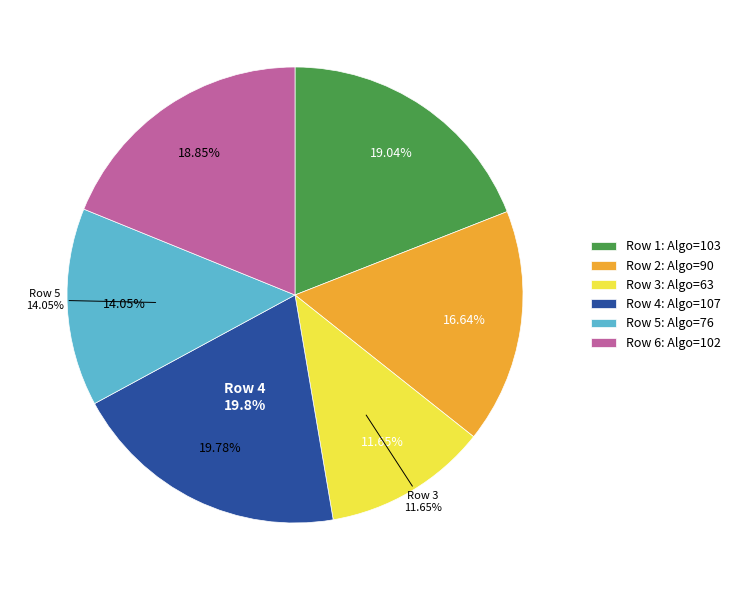

True or false: 1 accounts for 34% of the total.

False